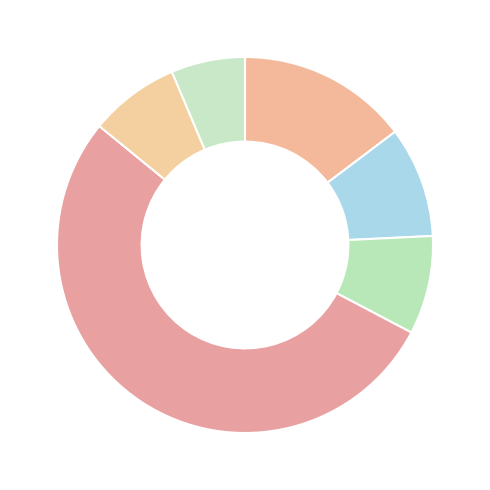

Count the number of slices in the pie.

6